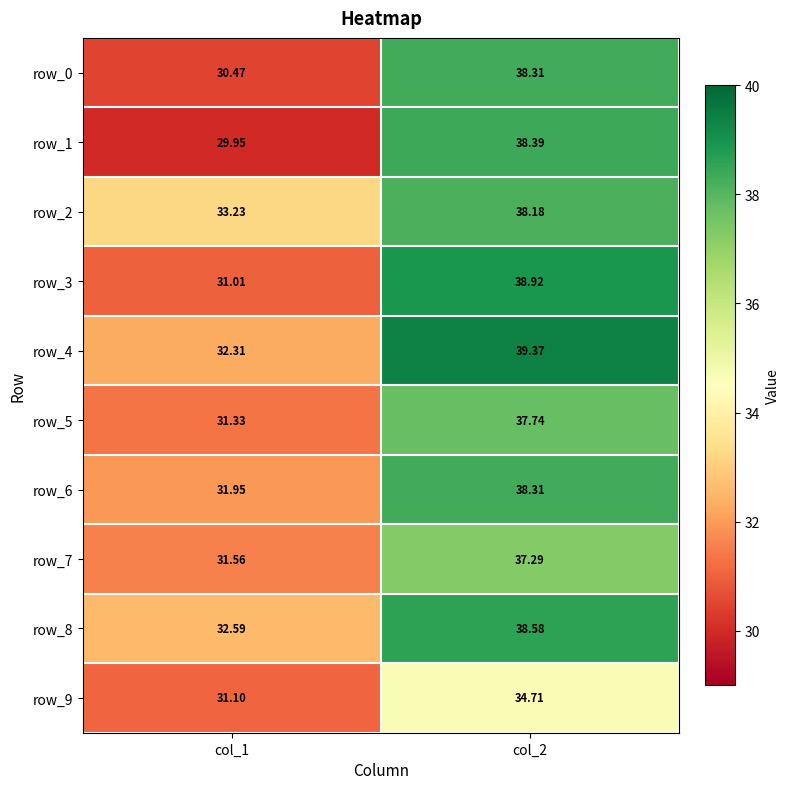

At how many categories does at least one series exceed 33?

2